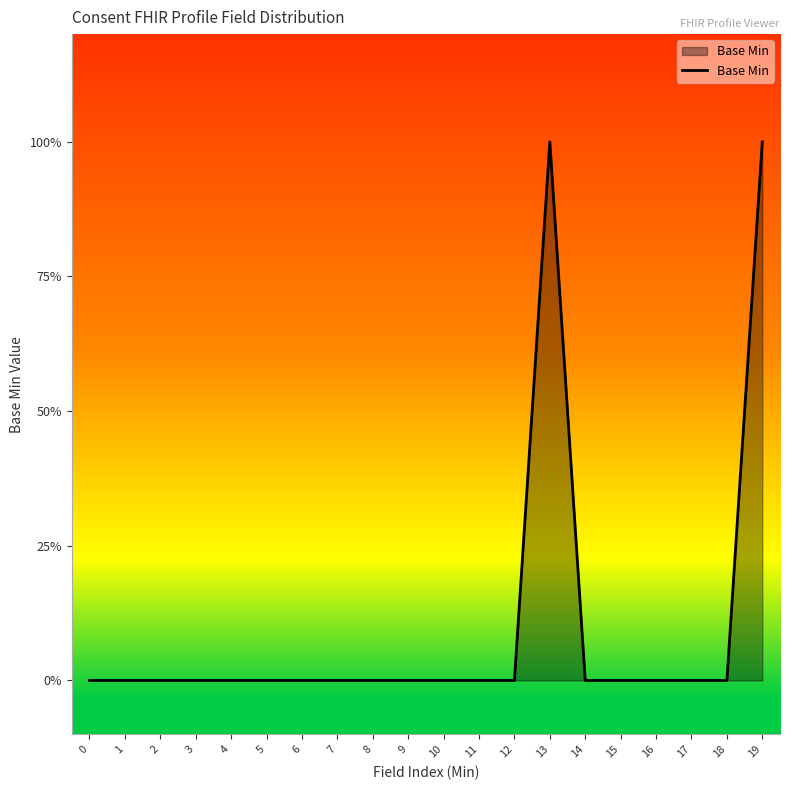

The value at 7 is 1. True or false?

False